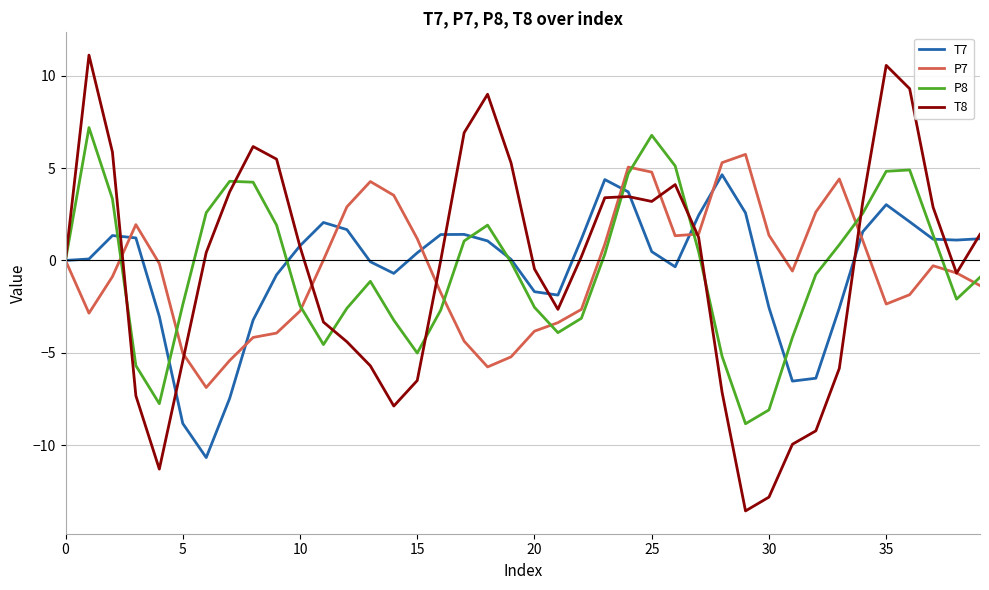

Which series has the largest range (max minus min)?

T8